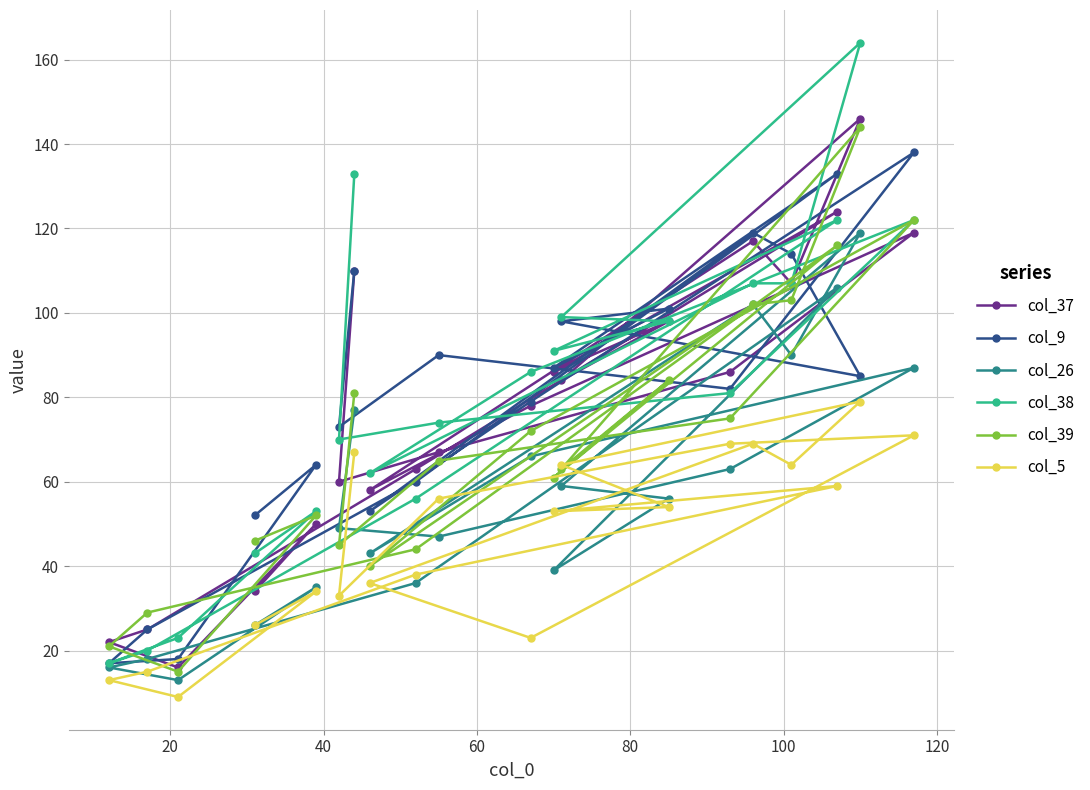

Which series has the largest total across all categories?

col_38